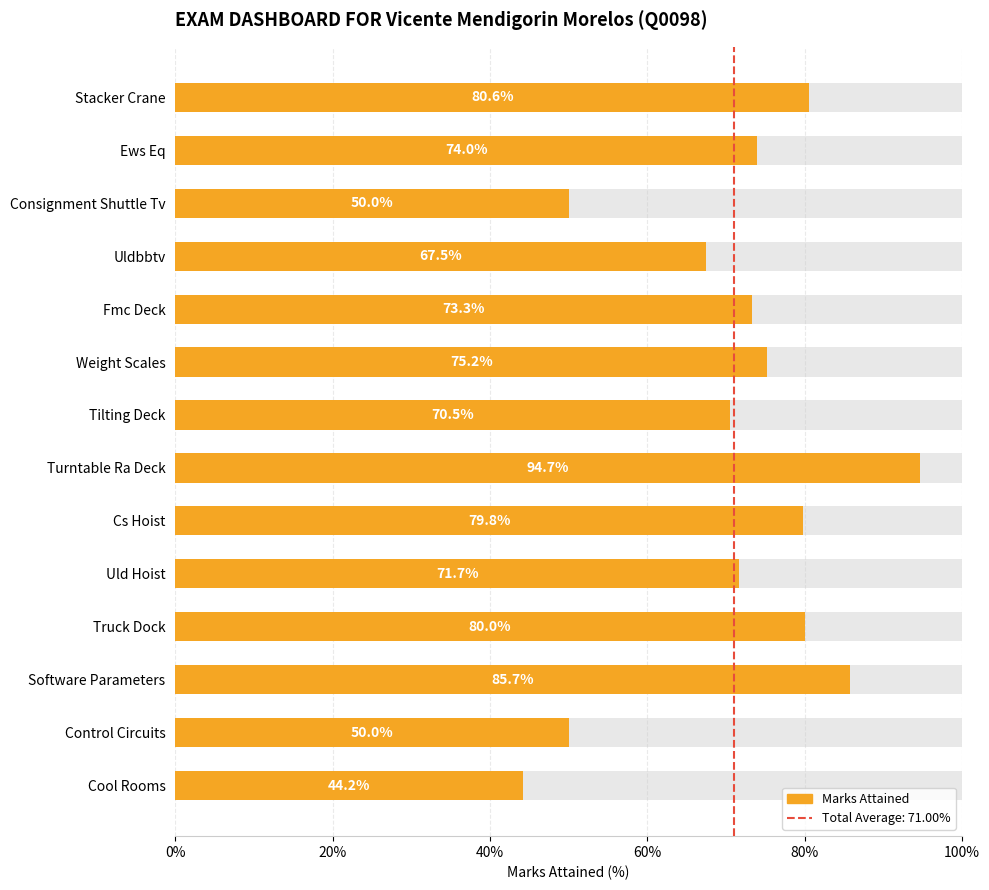

Does the chart contain stacked bars?

No